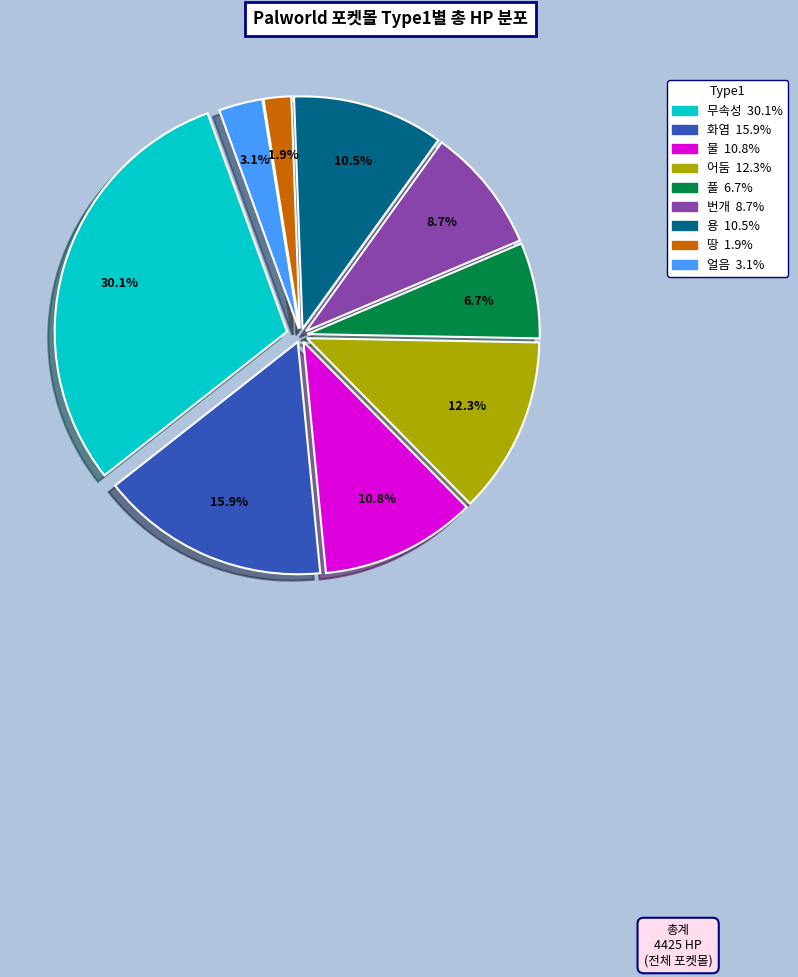

Combined, do 땅 and 얼음 account for over 50%?

No